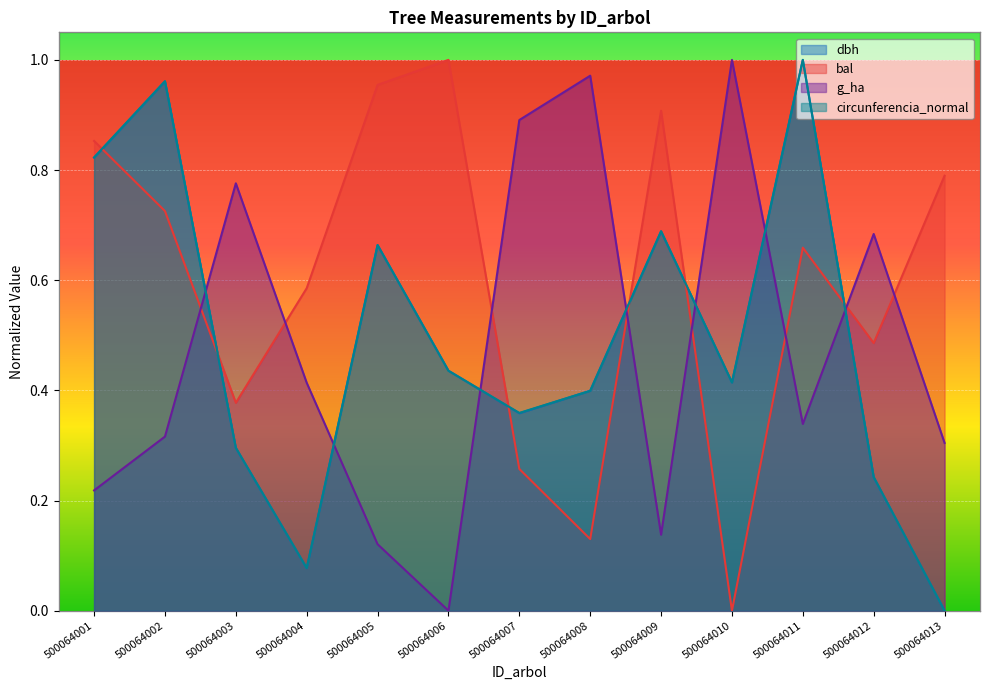

What is the spread (max minus min) of values at 500064013?

0.8